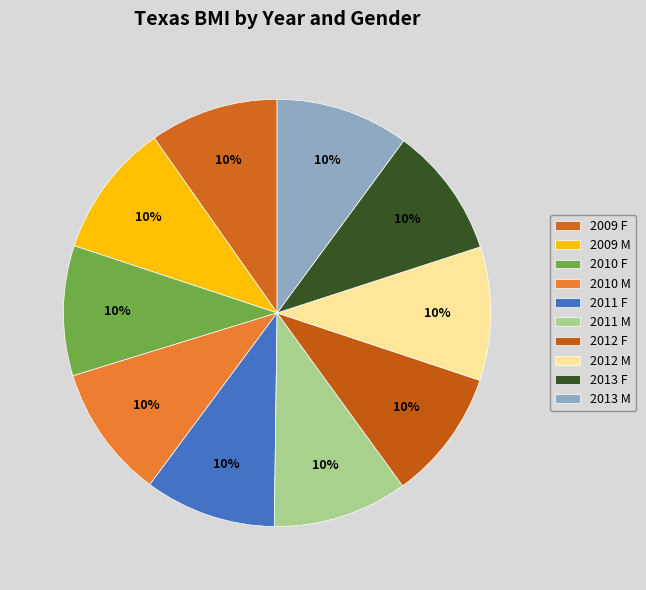

The 2011 M slice represents 10% of the pie. True or false?

True